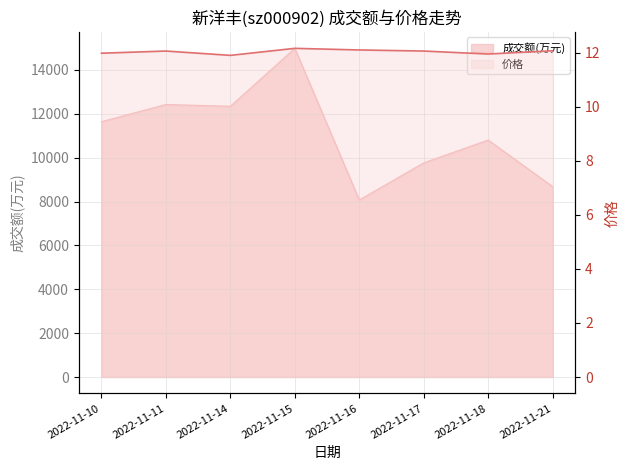

List the labels in order of 价格 value, largest first.

2022-11-15, 2022-11-16, 2022-11-21, 2022-11-11, 2022-11-17, 2022-11-10, 2022-11-18, 2022-11-14